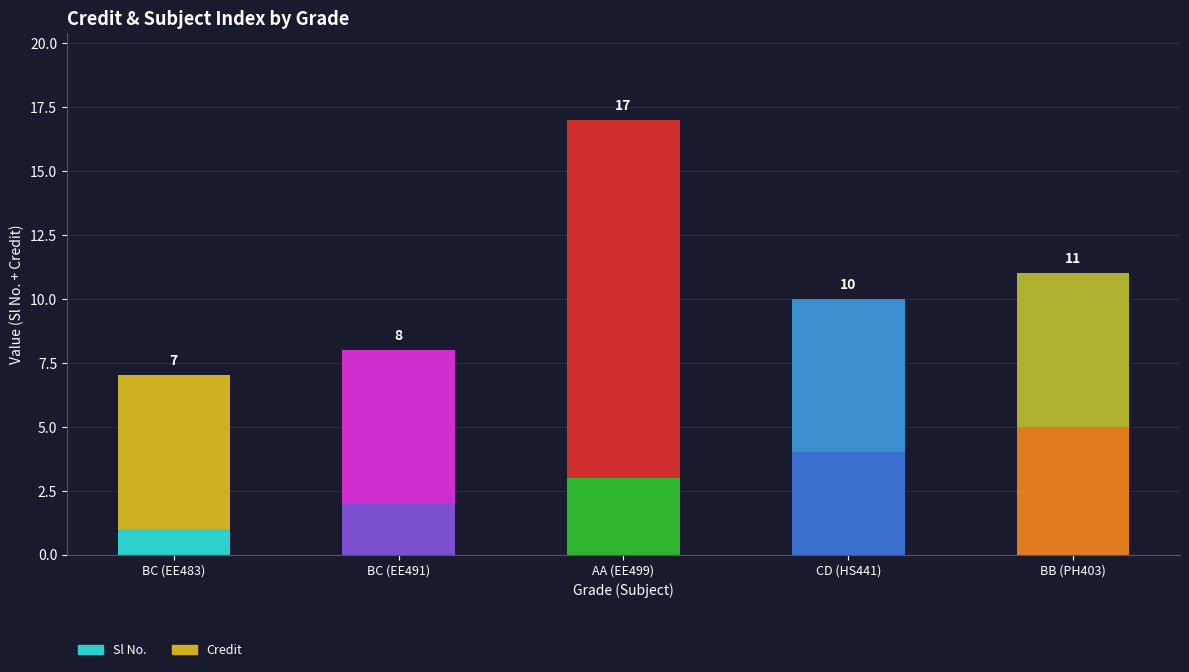

Which series has the largest range (max minus min)?

Credit